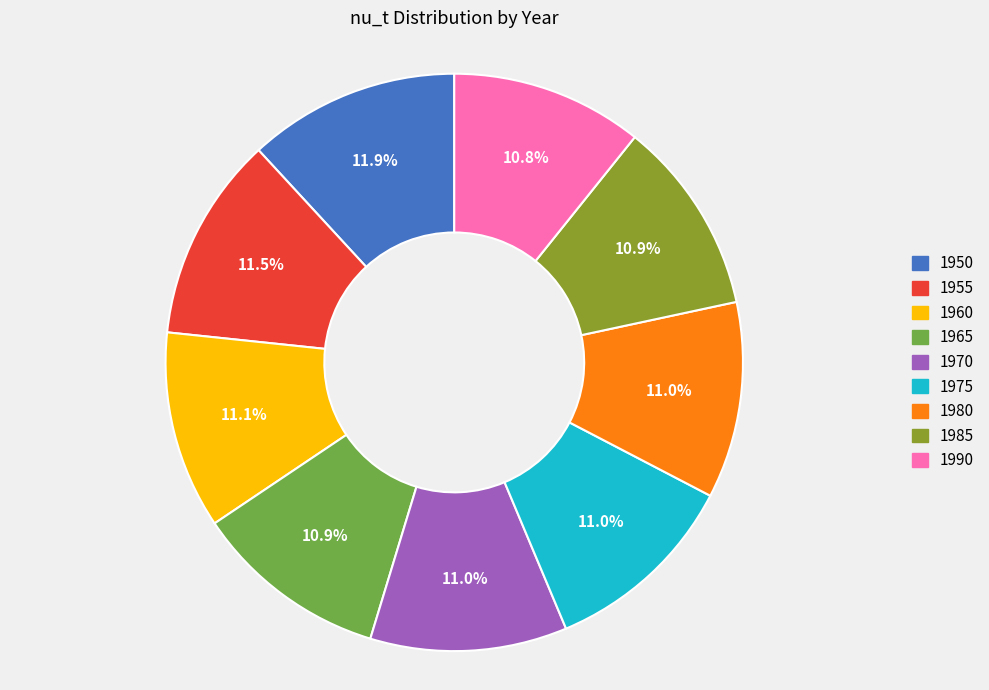

What is the ratio of the value at 1990 to the value at 1955?

0.9